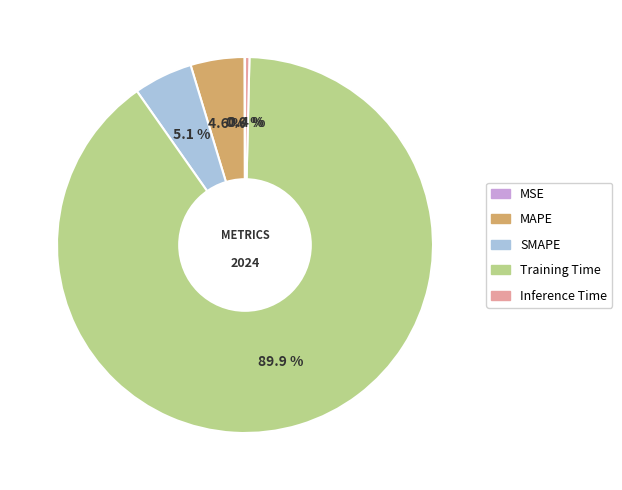

What is the largest slice in the pie chart?

Training Time